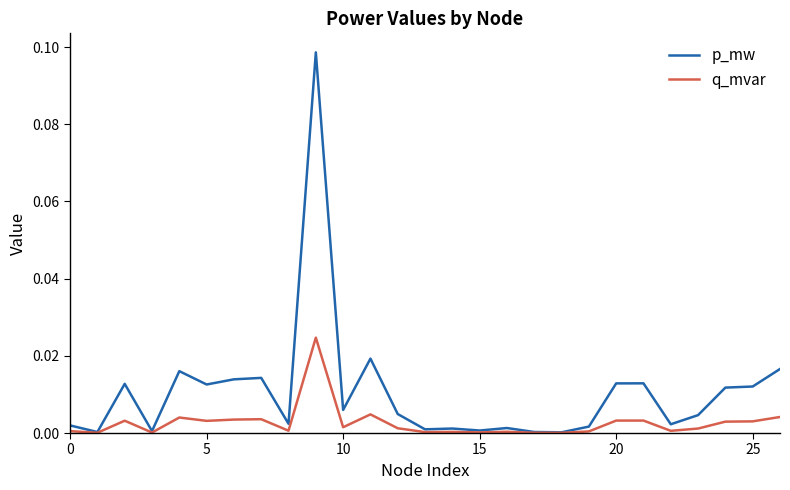

List the series in order of their overall mean, highest first.

p_mw, q_mvar